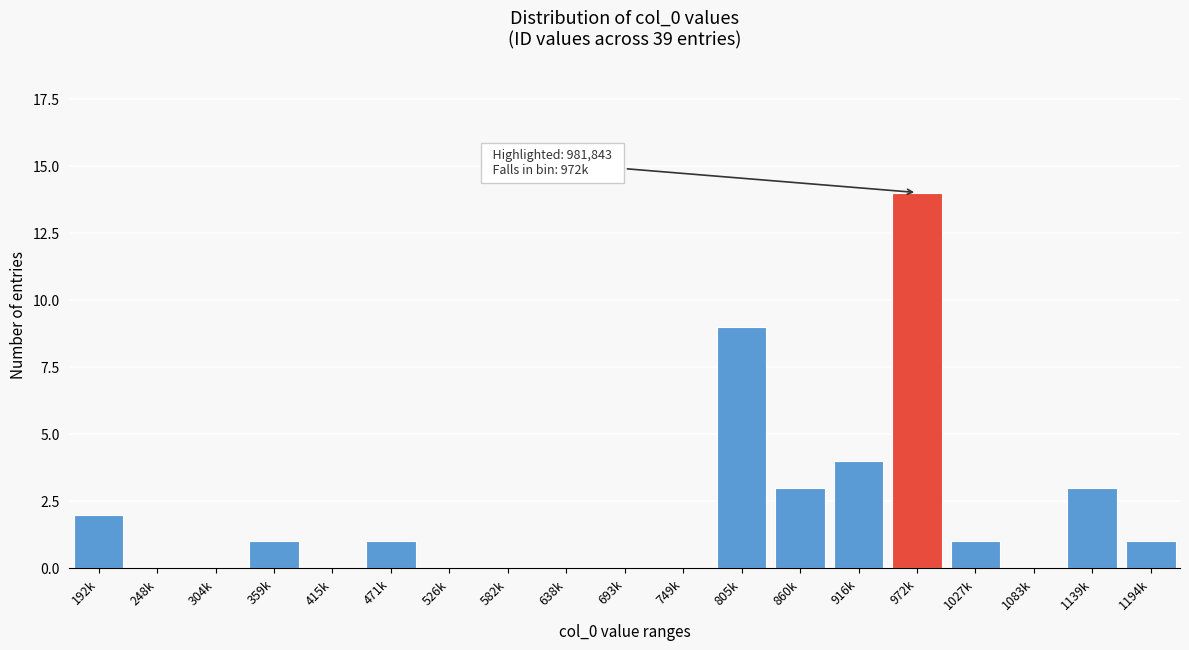

Reading right to left, transcribe all the data shown in this chart.

1194k=1	1139k=3	1083k=0	1027k=1	972k=14	916k=4	860k=3	805k=9	749k=0	693k=0	638k=0	582k=0	526k=0	471k=1	415k=0	359k=1	304k=0	248k=0	192k=2